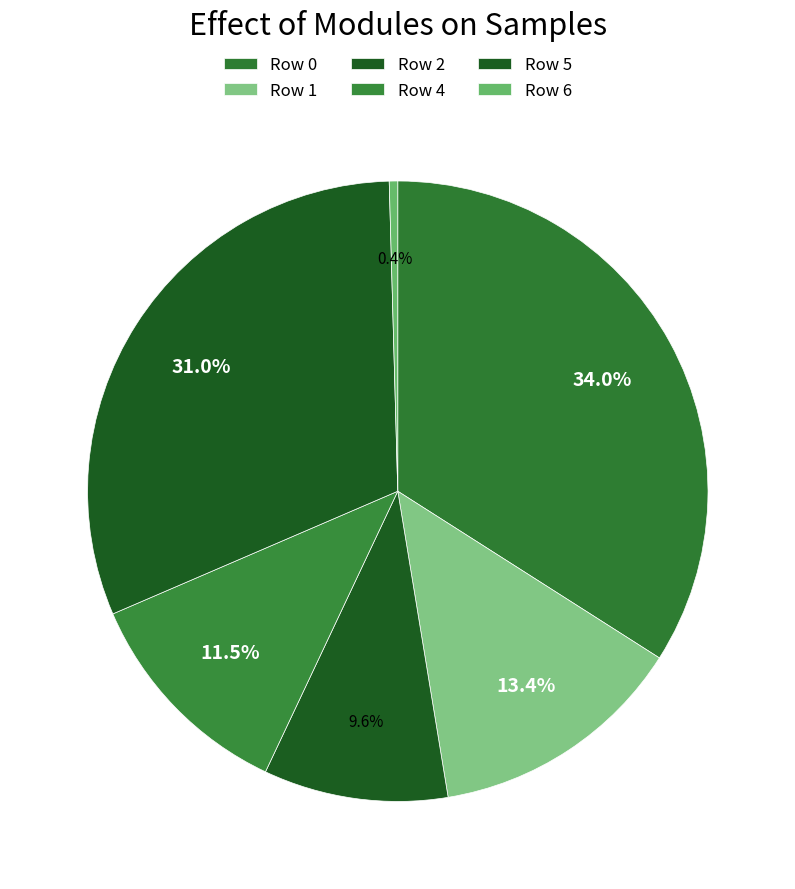

To the nearest percent, what is the average slice percentage?

17%